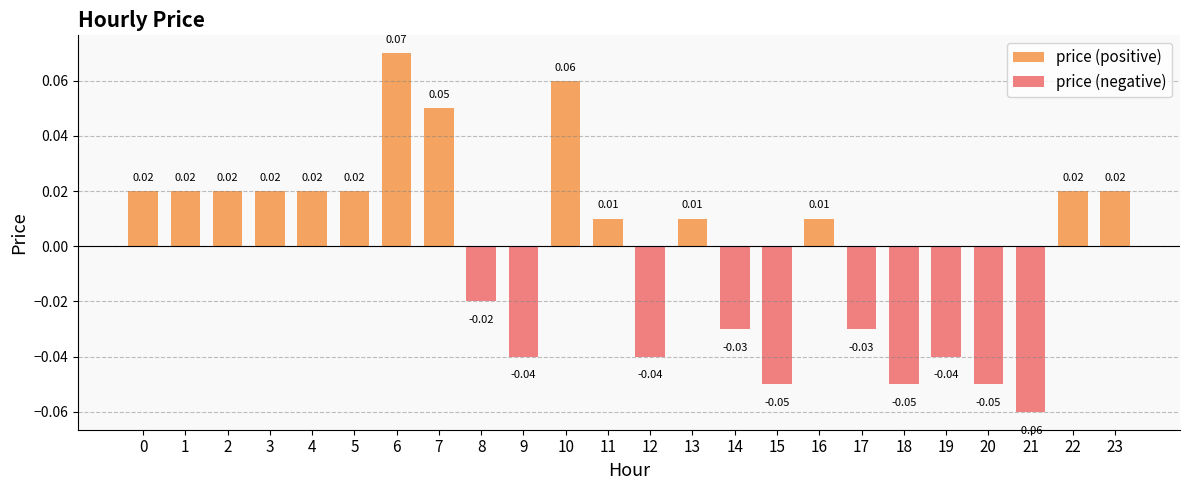

Which category has the lowest value across all series?

21